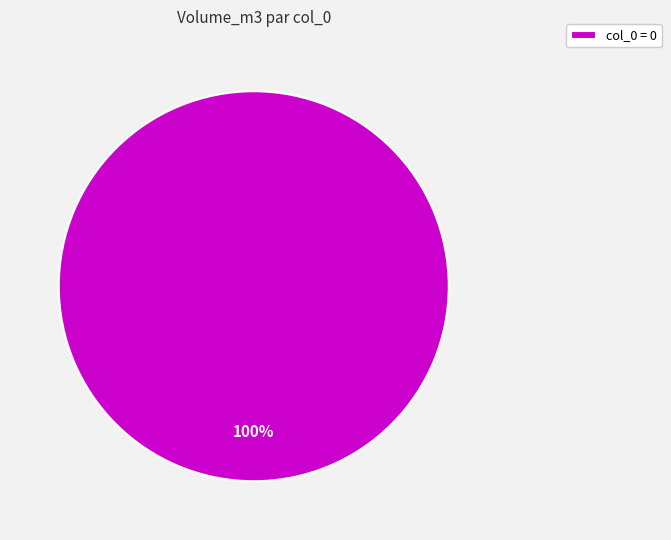

Is it true that col_0 = 0 is 100% of the pie?

True